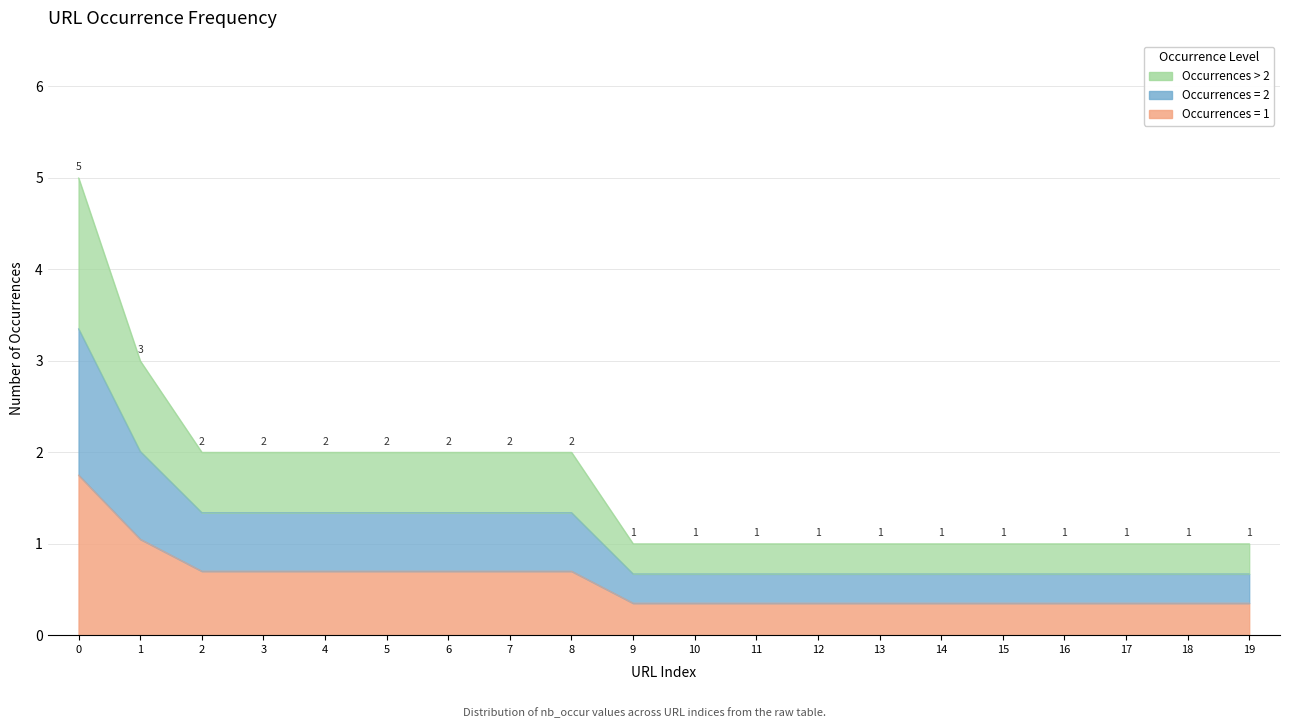

How many lines are shown in the chart?

1